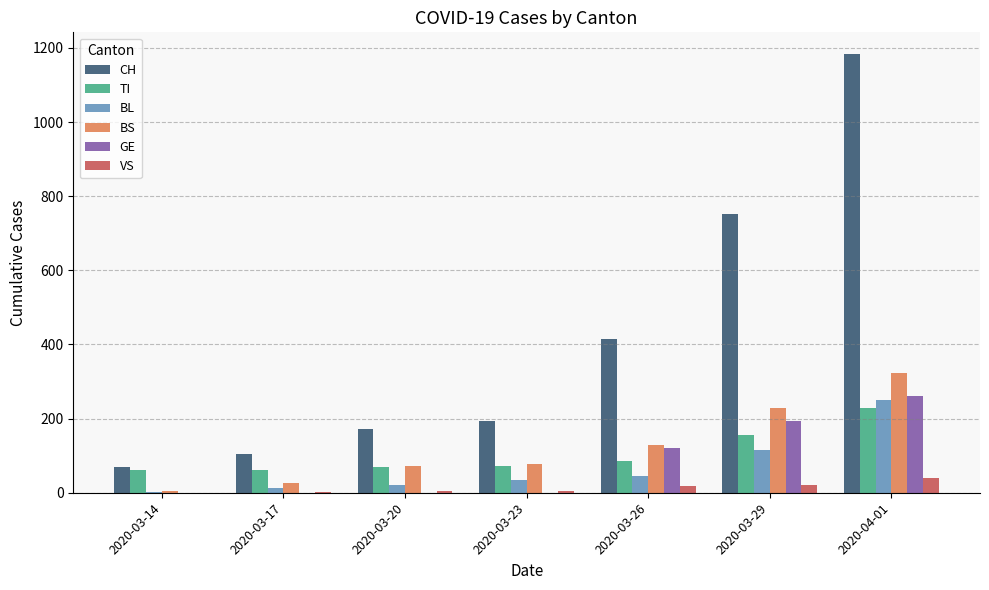

Which series changed the most between 2020-03-26 and 2020-03-29?

CH